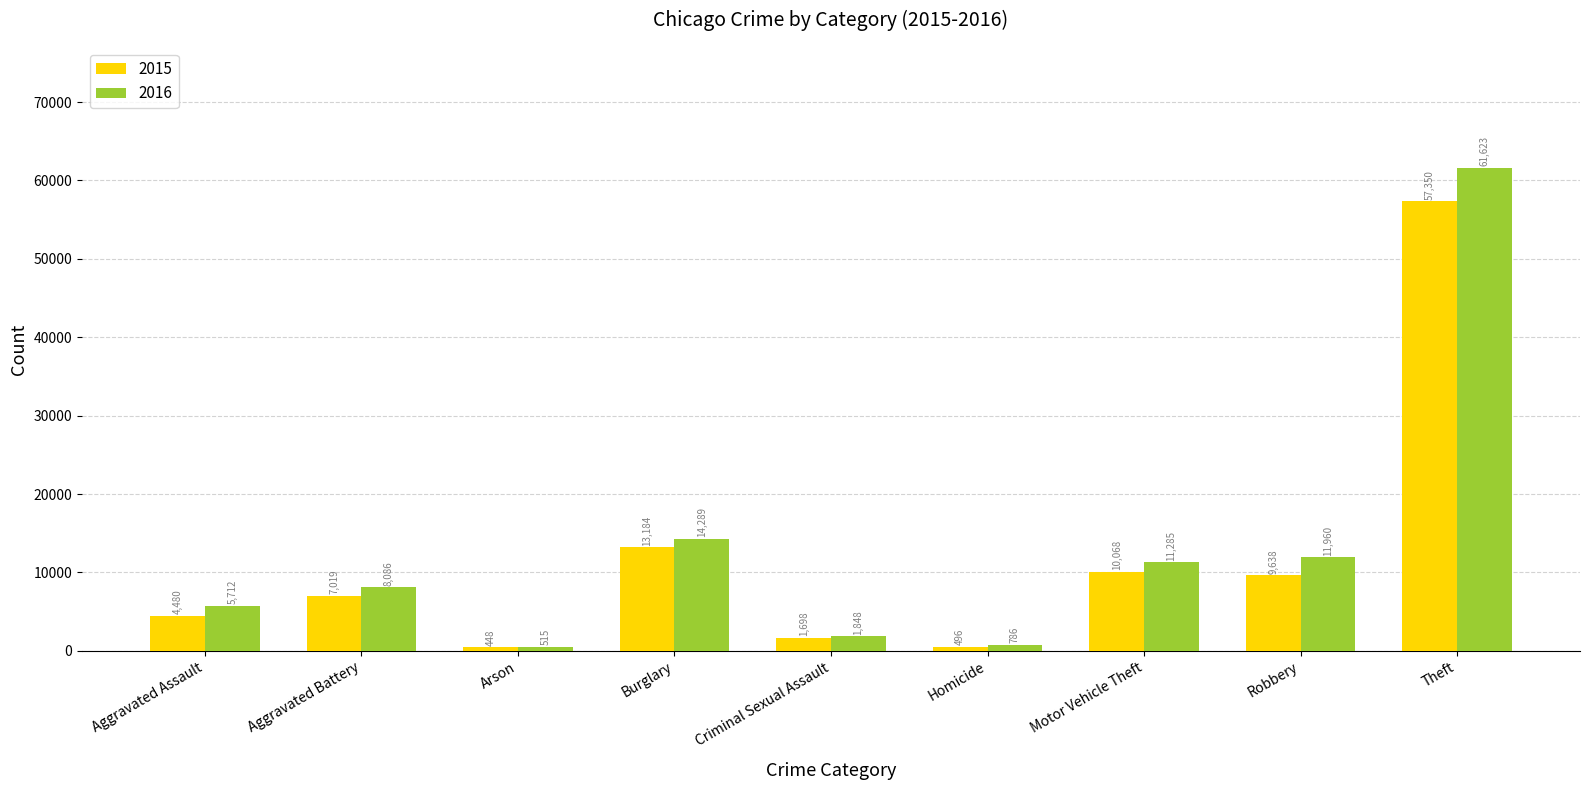

How many bars are there in each group?

2